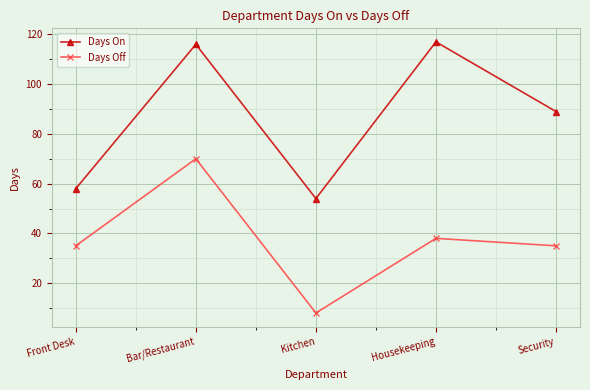

List the series in order of their overall mean, highest first.

Days On, Days Off